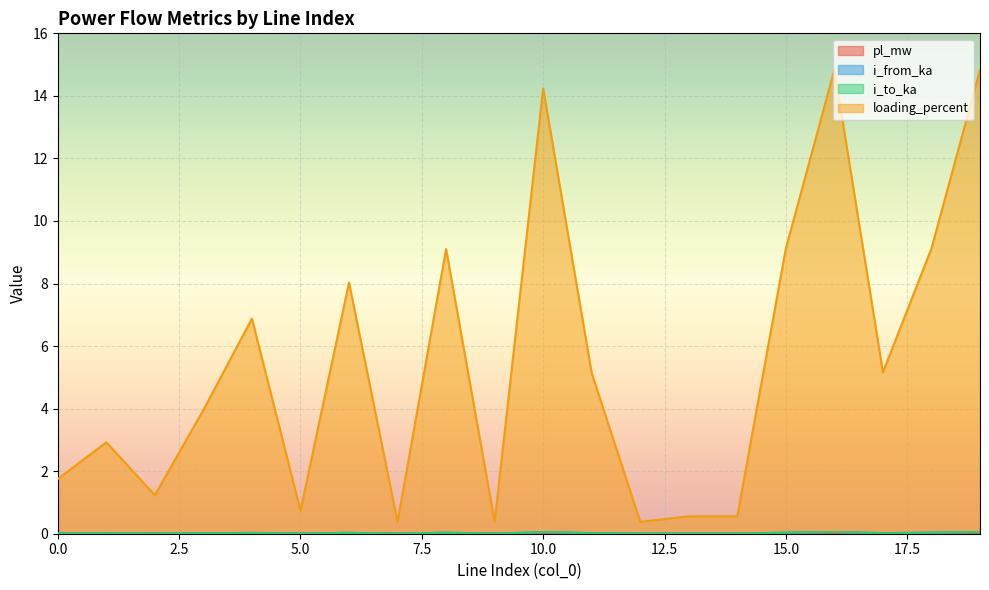

Reading left to right, transcribe all the data shown in this chart.

pl_mw: 0.0	0.0	0.0	0.0	0.0	0.0	0.0	0.0	0.0	0.0	0.0	0.0	0.0	0.0	0.0	0.0	0.0	0.0	0.0	0.0
i_from_ka: 0.0	0.0	0.0	0.0	0.0	0.0	0.0	0.0	0.0	0.0	0.1	0.0	0.0	0.0	0.0	0.0	0.1	0.0	0.0	0.1
i_to_ka: 0.0	0.0	0.0	0.0	0.0	0.0	0.0	0.0	0.0	0.0	0.1	0.0	0.0	0.0	0.0	0.0	0.1	0.0	0.0	0.1
loading_percent: 1.8	2.9	1.2	4.0	6.9	0.7	8.0	0.4	9.1	0.4	14.2	5.1	0.4	0.6	0.6	9.1	14.8	5.2	9.1	14.8